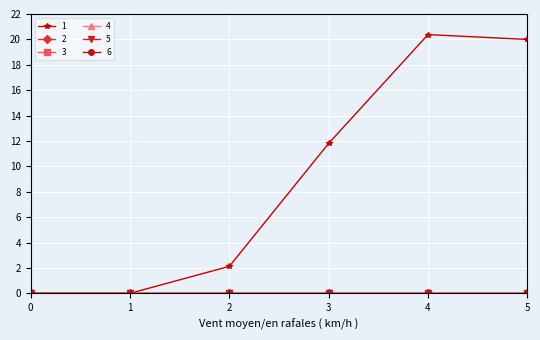

Does the chart have visible grid lines?

Yes